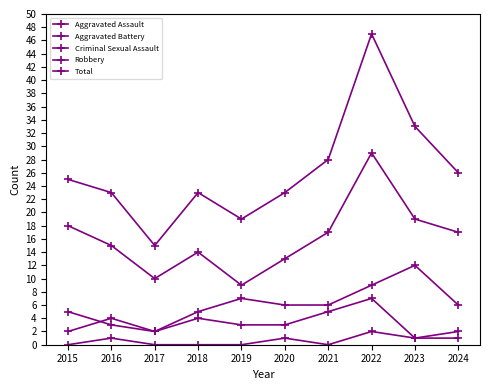

At 2017, list the series in order from smallest to largest.

Criminal Sexual Assault, Aggravated Assault, Aggravated Battery, Robbery, Total